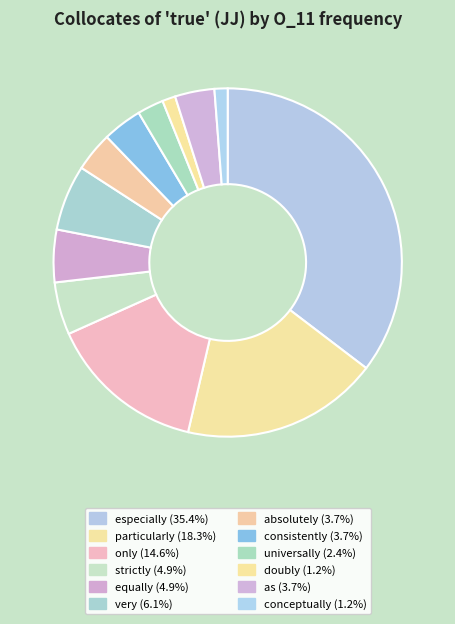

How many segments does this pie chart have?

12